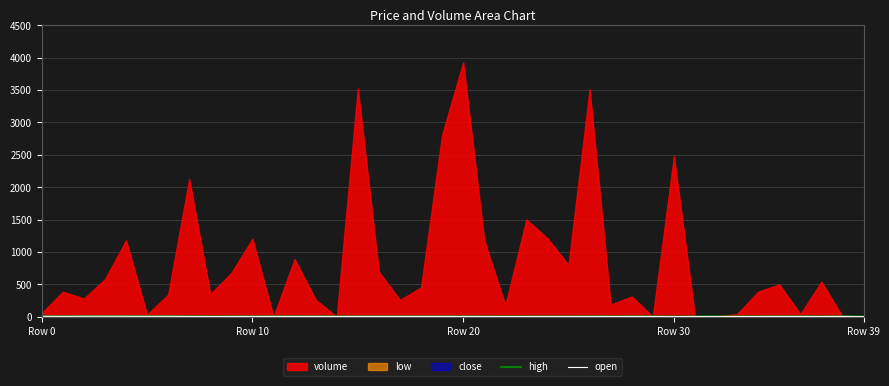

At which label is open closest to 4?

7